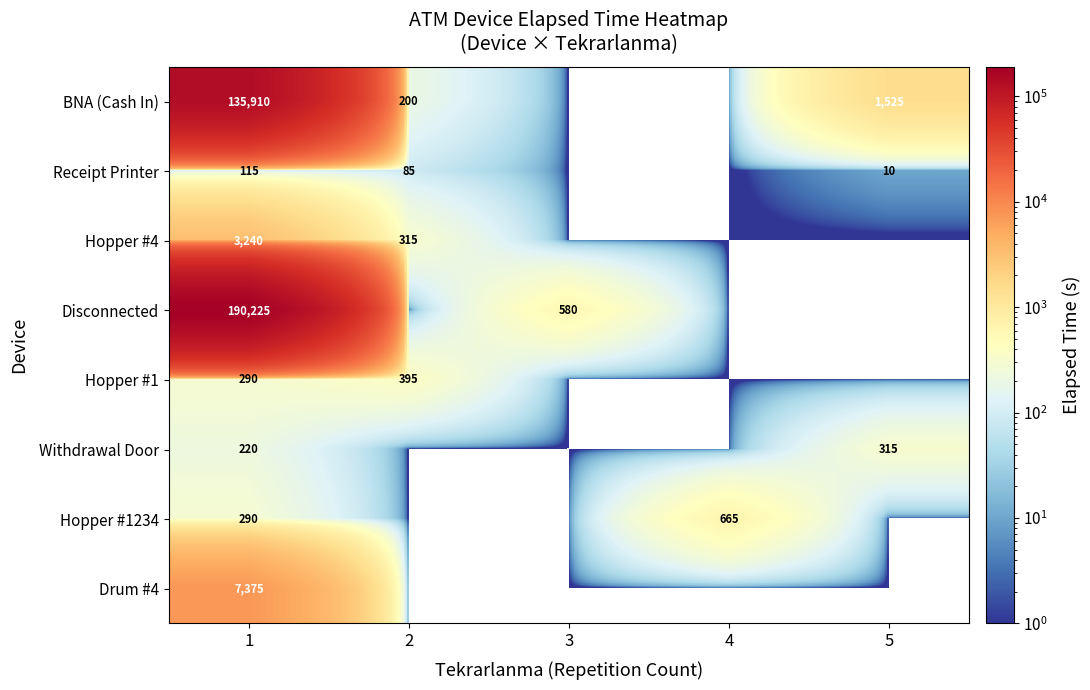

What is the sum of the Hopper #1234 values at 4 and 1?

955